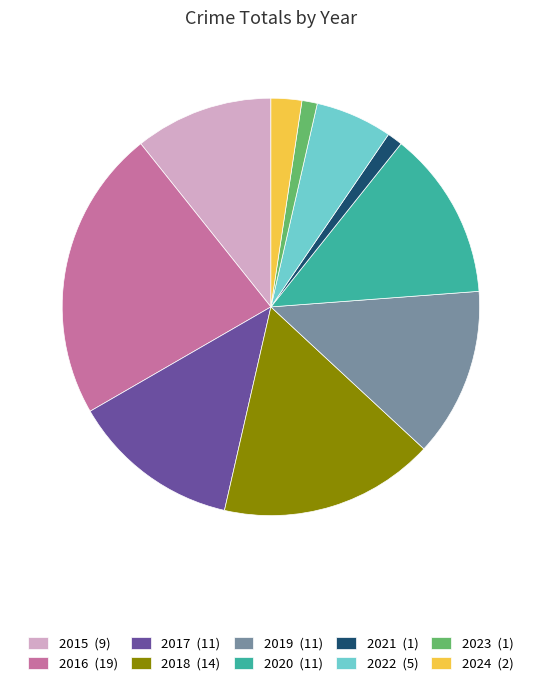

What is the ratio of the value at 2016 (19) to the value at 2019 (11)?

1.7